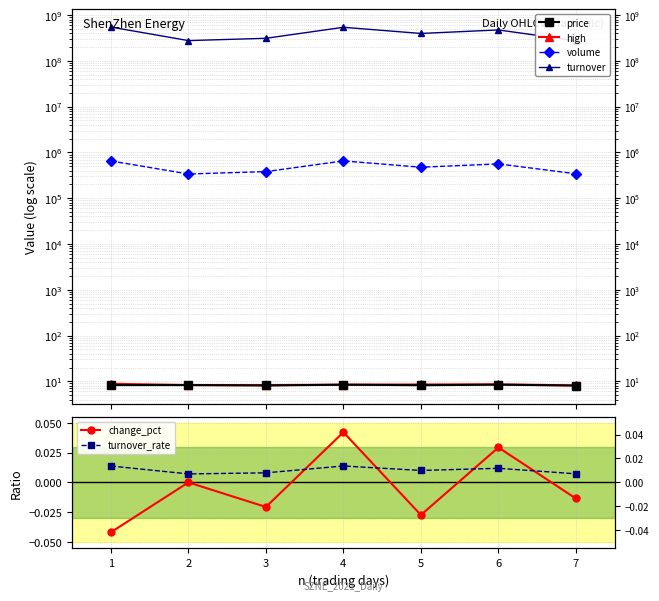

True or false: price and change_pct cross at least once.

False